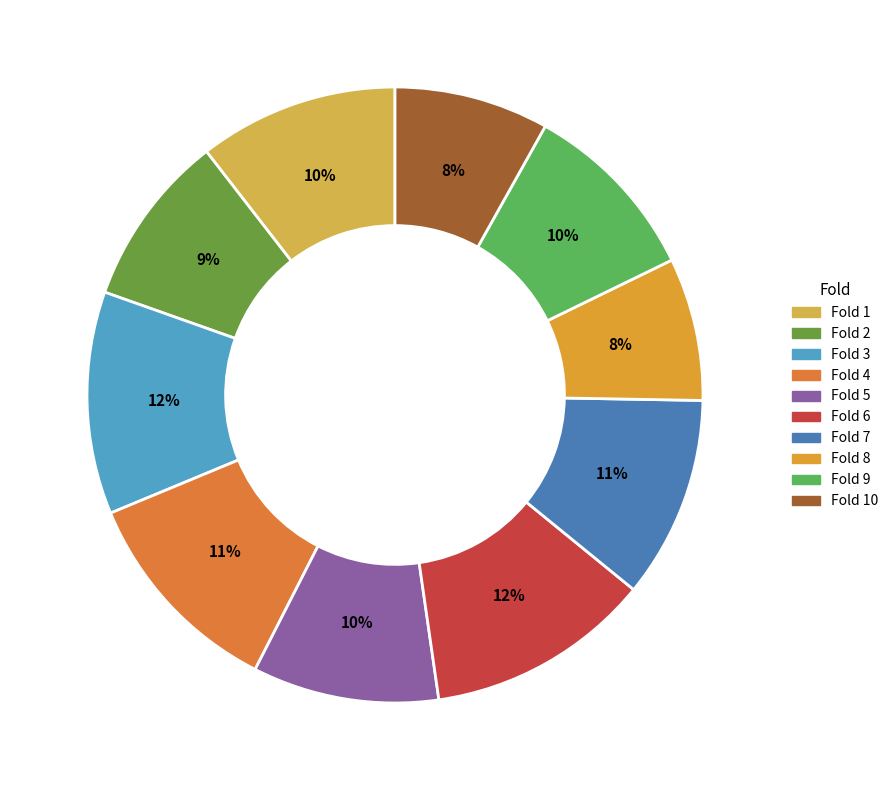

How many segments does this pie chart have?

10